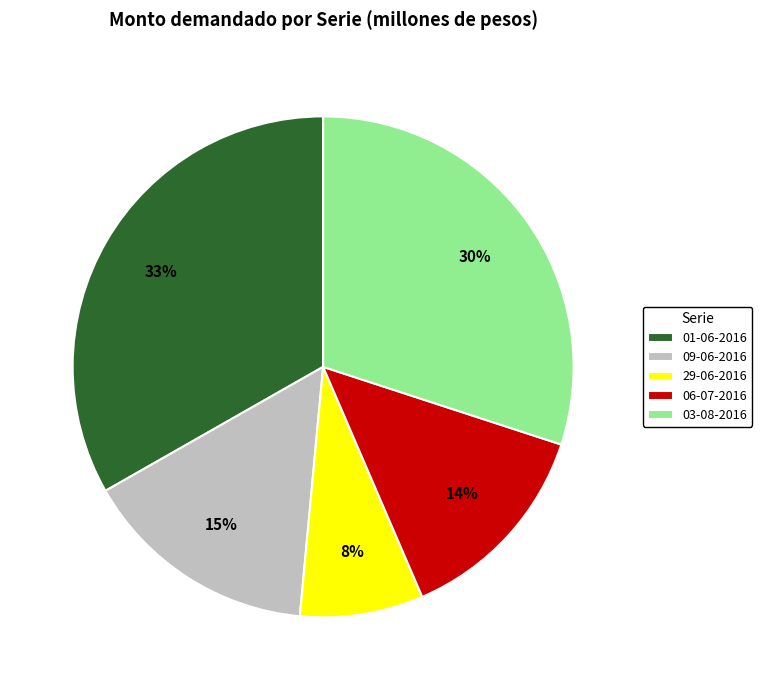

Combined, do 06-07-2016 and 09-06-2016 account for over 50%?

No